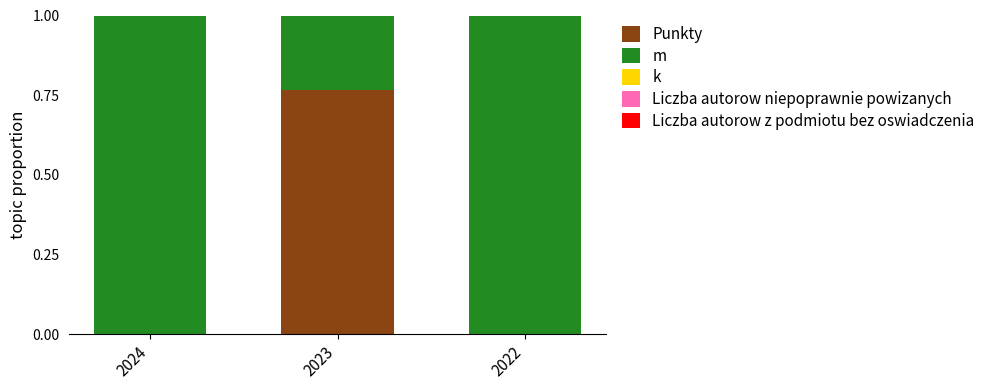

True or false: Punkty has a value of -0.3 at 2024.

False